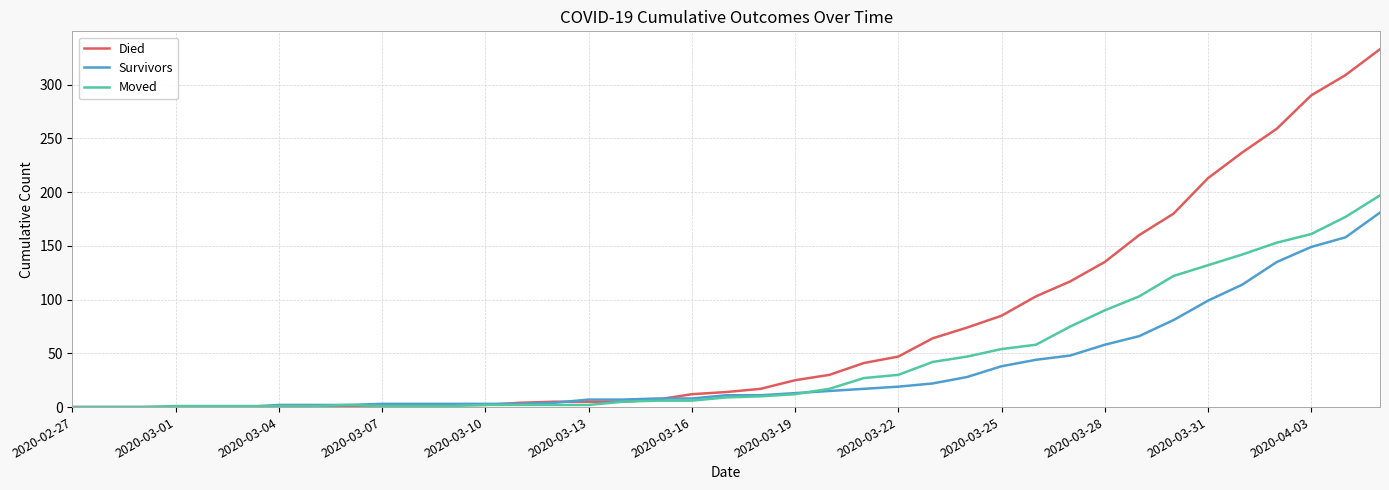

What is the difference between the maximum and second lowest values in the Died series?

333